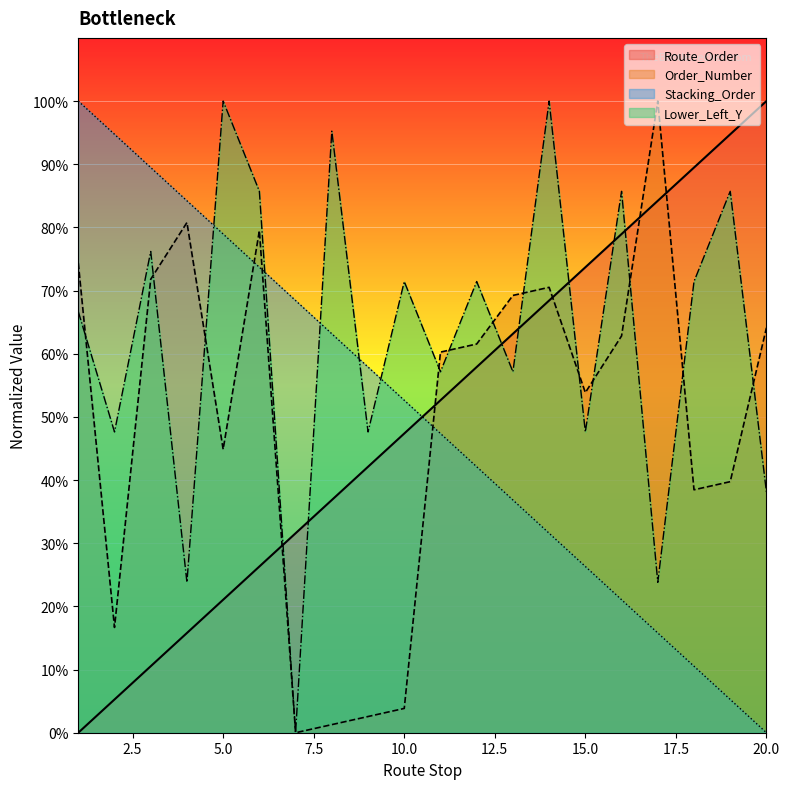

True or false: Lower_Left_Y and Order_Number cross at least once.

True